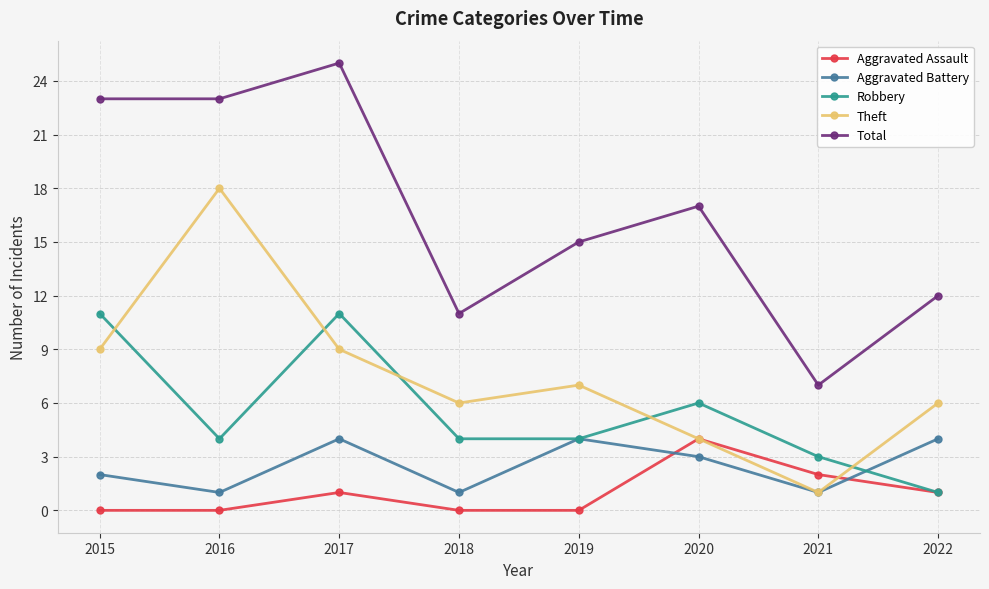

What is the maximum value shown in the chart?

25